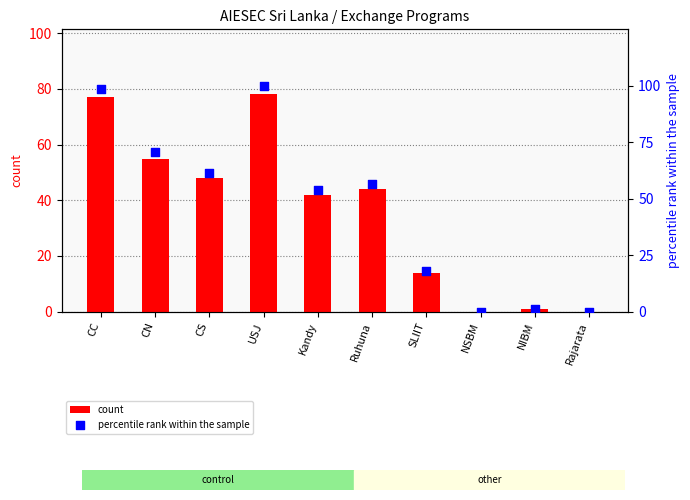

Which series has the largest Y range (max minus min)?

percentile rank within the sample